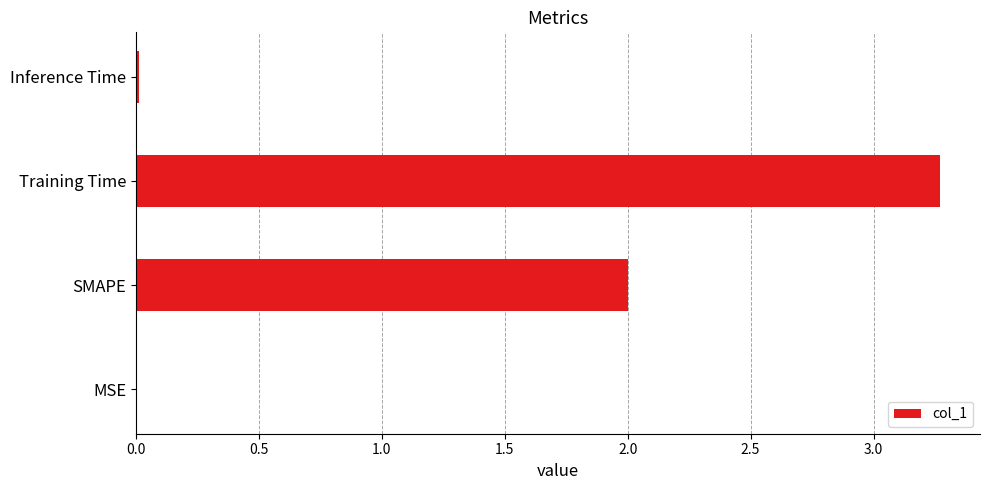

Which label corresponds to the largest value in the chart?

Training Time